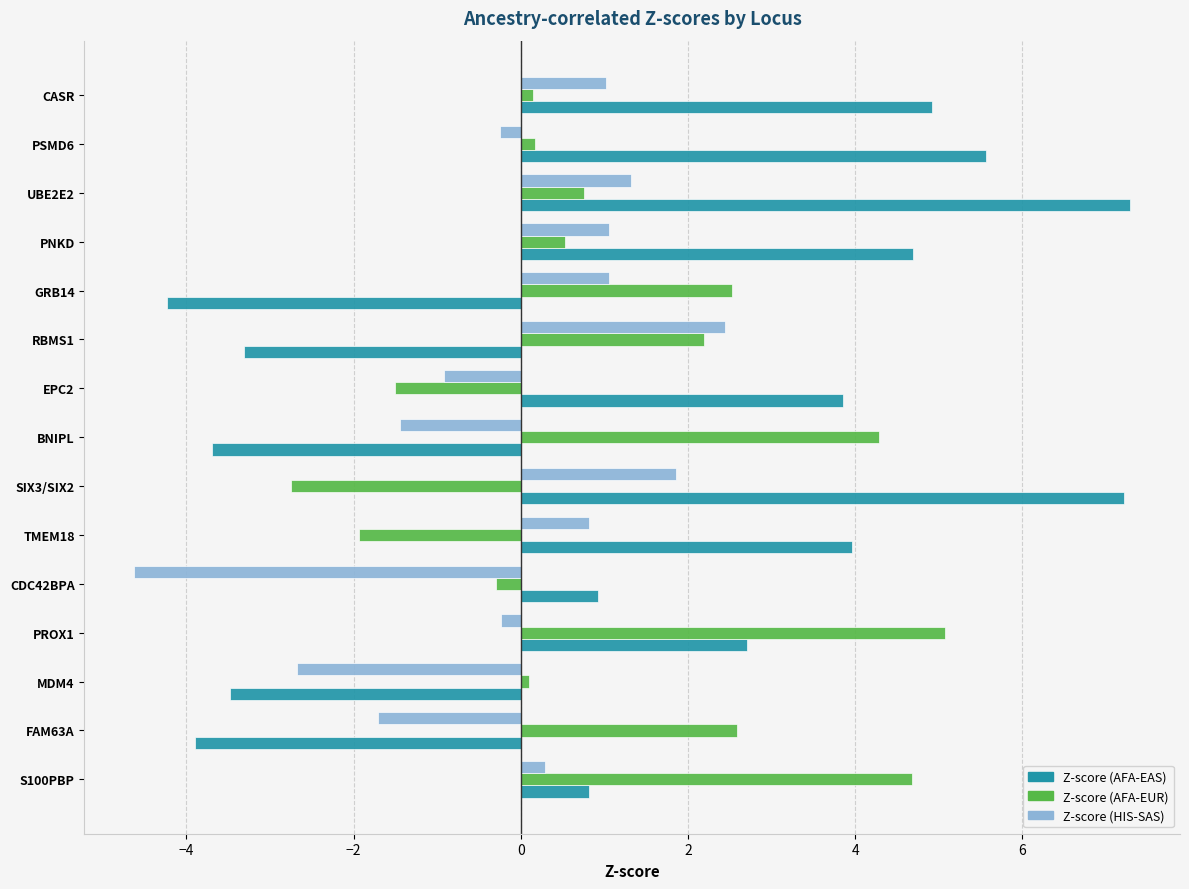

How many data points does each series have?

15